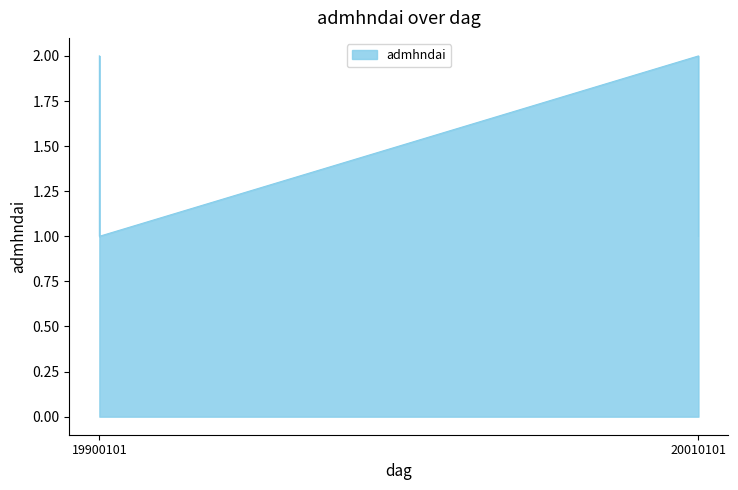

At which category does the data reach its first local peak?

20010101